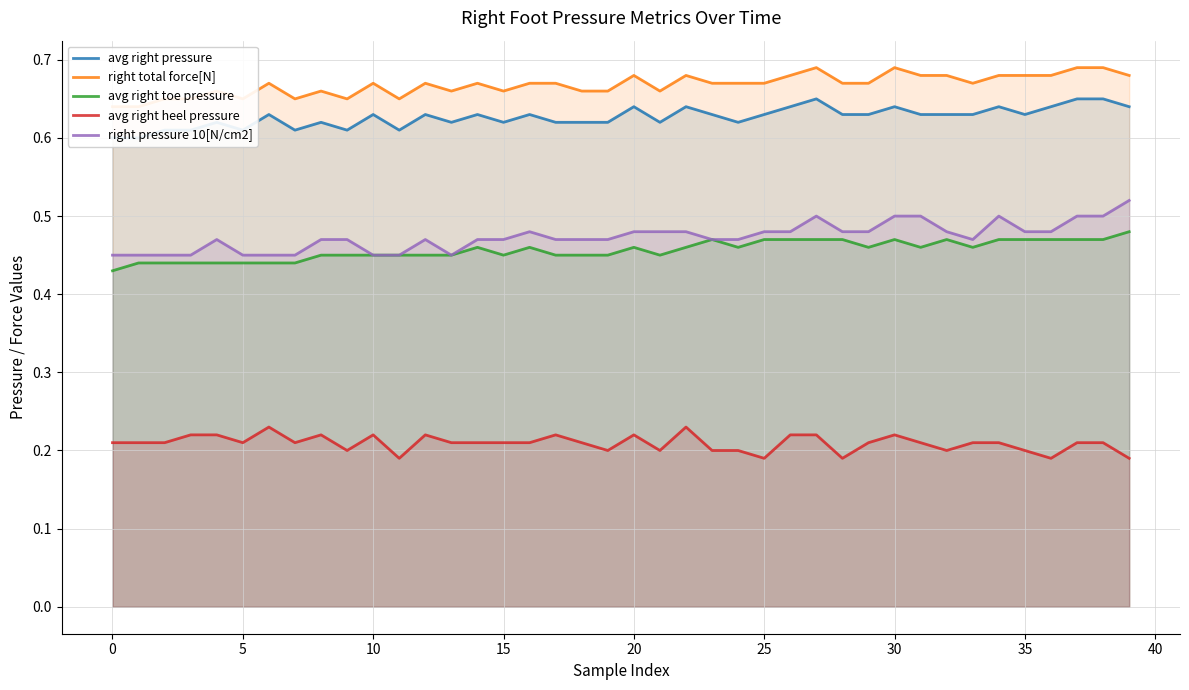

True or false: avg right toe pressure and avg right heel pressure intersect in this chart.

False